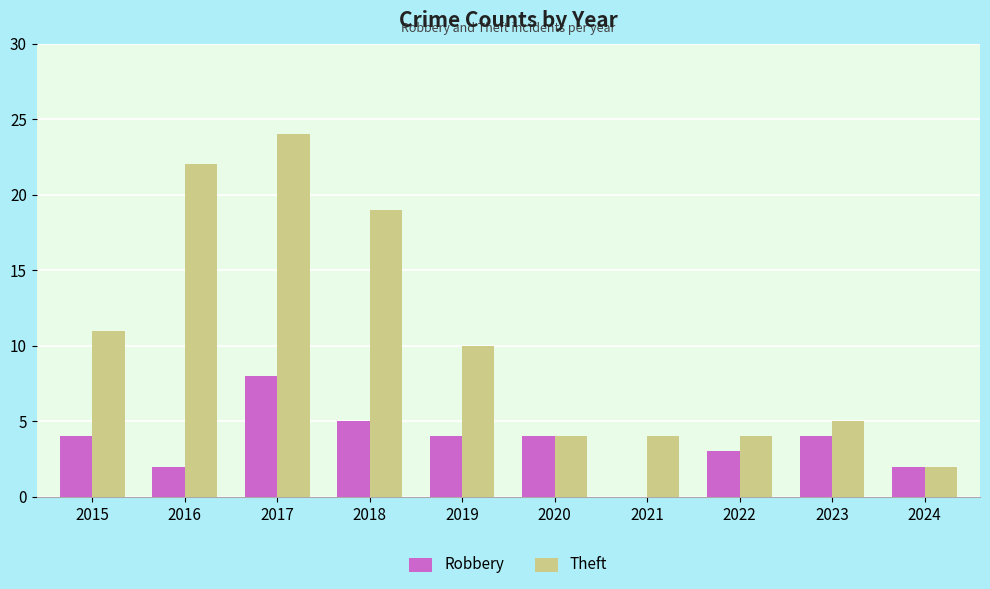

What is the total value across all series at 2023?

9